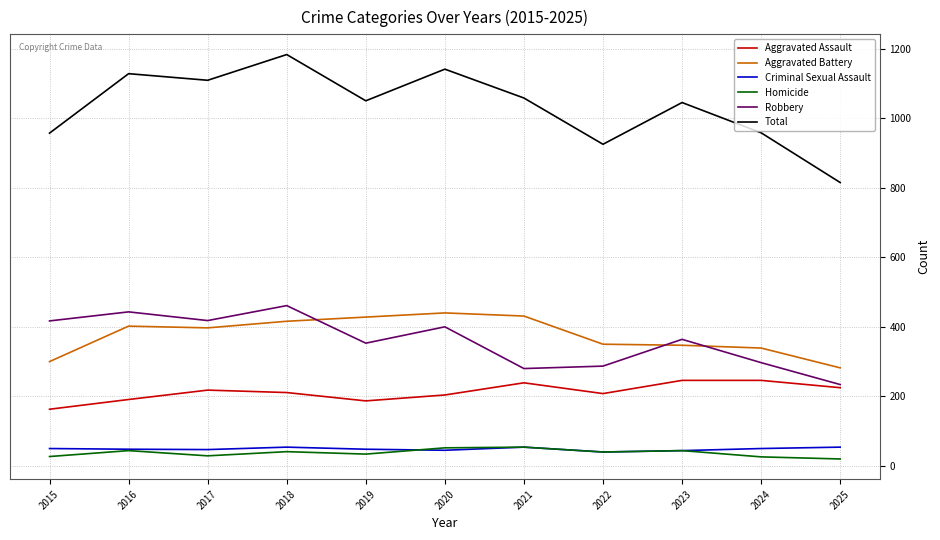

How many lines are shown in the chart?

6